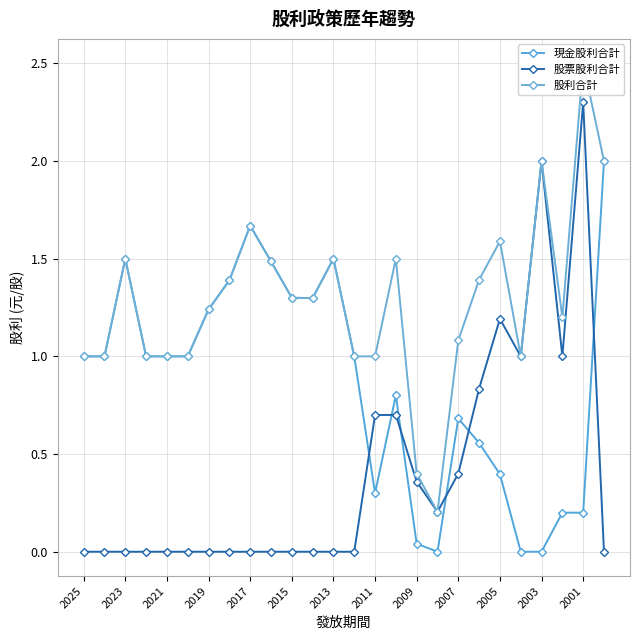

Which series has the largest total across all categories?

股利合計